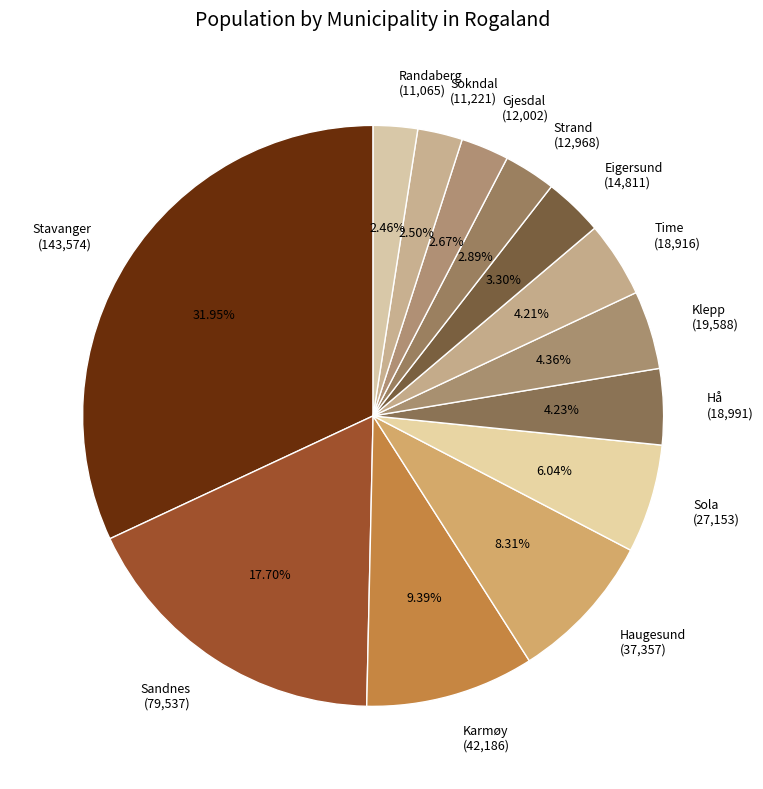

Is there a majority slice in this chart?

No